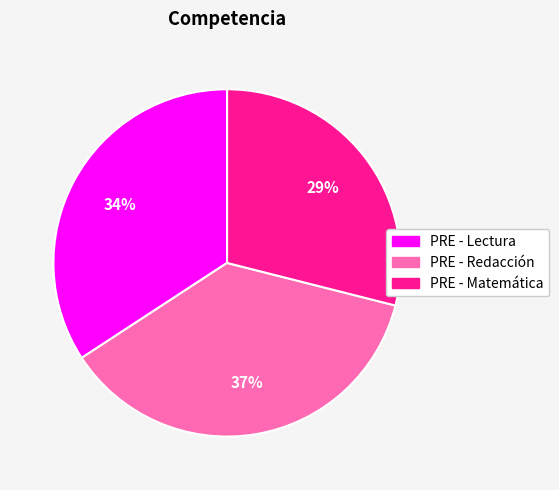

The PRE - Matemática slice represents 22% of the pie. True or false?

False